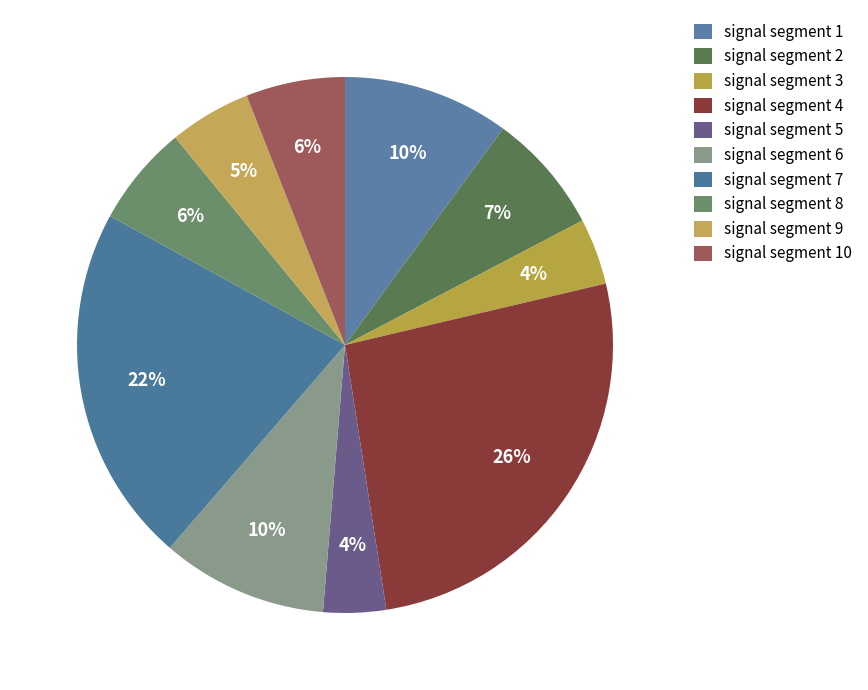

Count the number of slices in the pie.

10